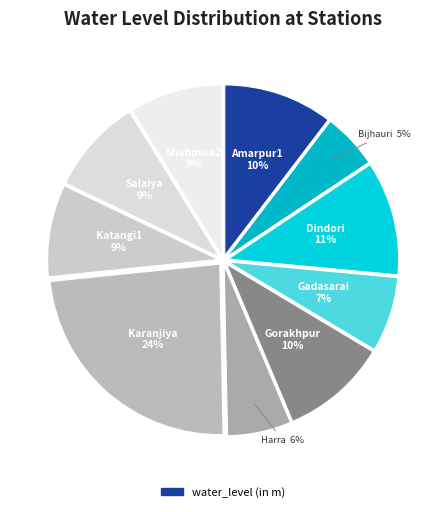

Count the number of slices in the pie.

10